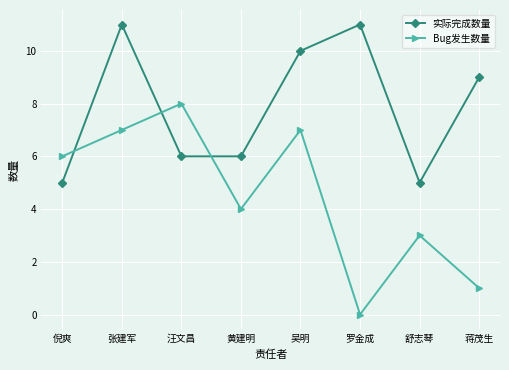

At which label is Bug发生数量 closest to 4?

黄建明